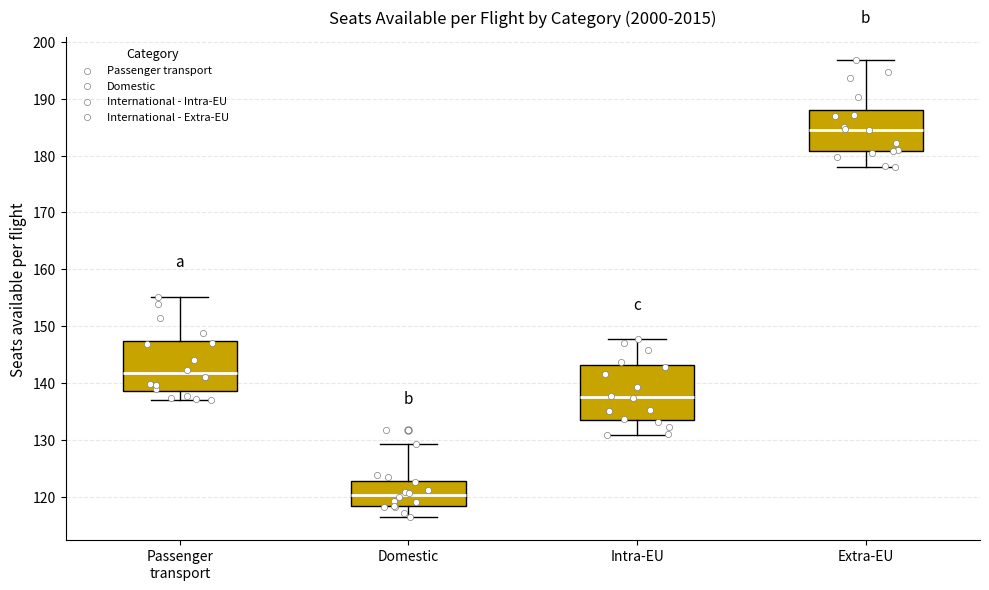

Reading left to right, transcribe this box plot: for each box, give where its median line is, the range the box spans, and where its two whiskers end, as read against the y-axis. The values are not printed on the chart, so give them approximately, as read against the axis.

Passenger transport: median 142, box 139 to 147, whiskers 137 to 155
Domestic: median 120, box 118 to 123, whiskers 116 to 129
Intra-EU: median 138, box 134 to 143, whiskers 131 to 148
Extra-EU: median 185, box 181 to 188, whiskers 178 to 197